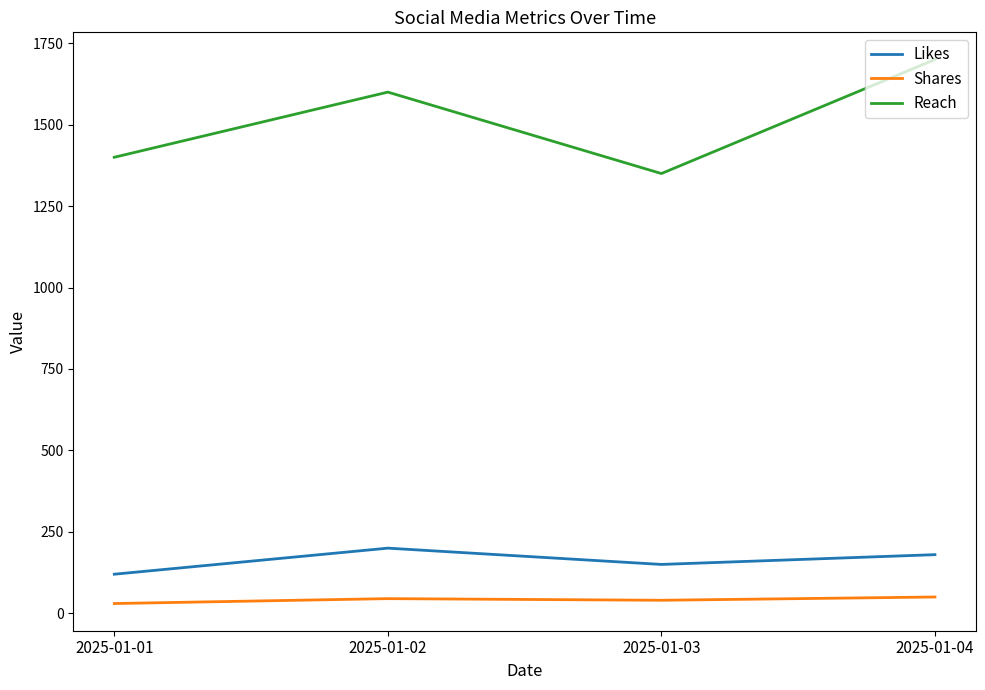

At how many categories does at least one series exceed 264?

4